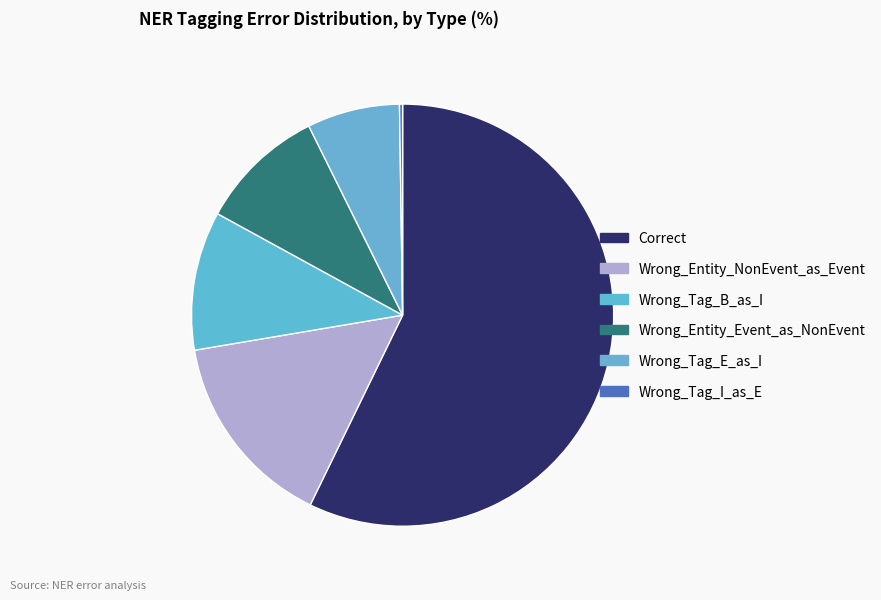

What is the total percentage of Wrong_Entity_Event_as_NonEvent and Wrong_Tag_I_as_E?

9.9%